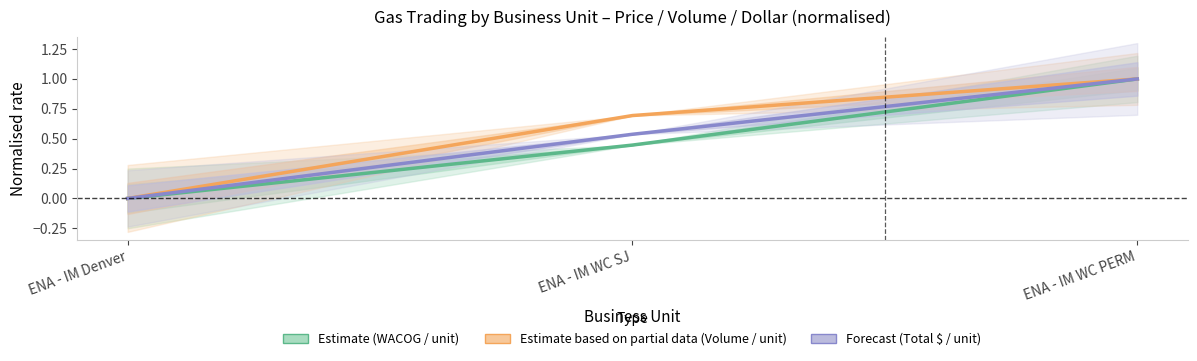

How many positive values does the Estimate based on partial data (Volume / unit) series have?

2